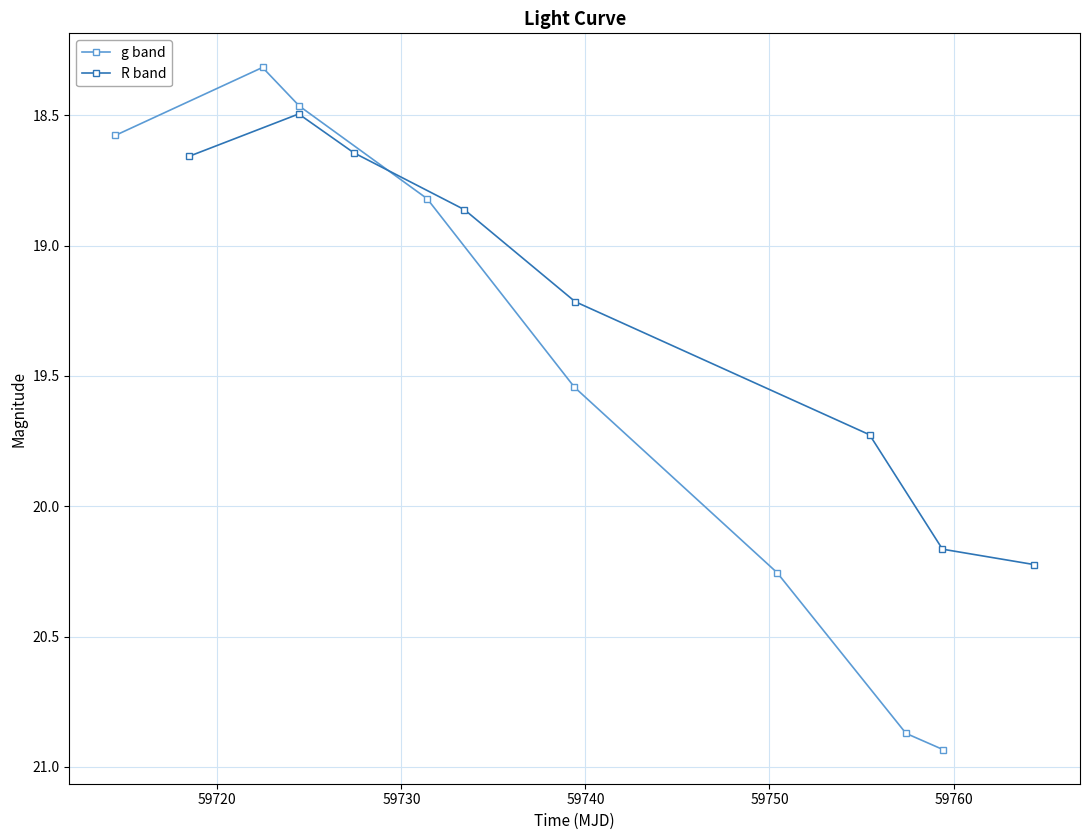

Reading left to right, transcribe all the data shown in this chart.

g band: 18.6	18.3	18.5	18.8	19.5	20.3	20.9	20.9
R band: 18.7	18.5	18.6	18.9	19.2	19.7	20.2	20.2